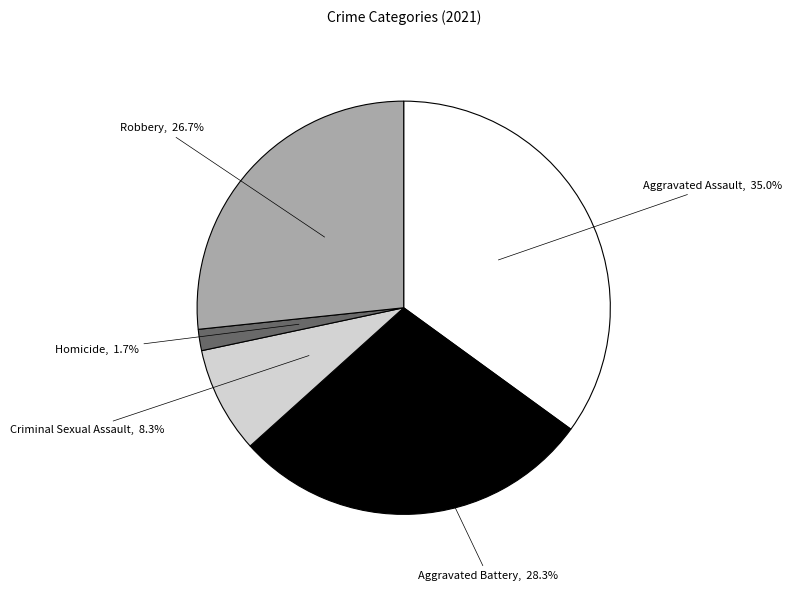

Does any single category account for the majority?

No